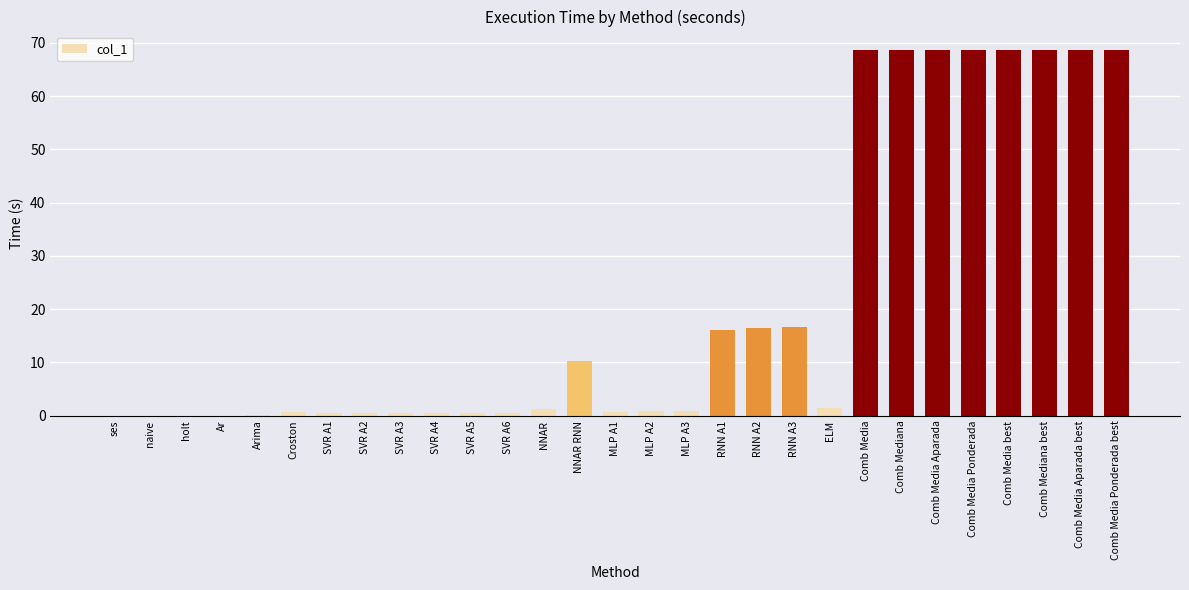

Are the bars horizontal?

No